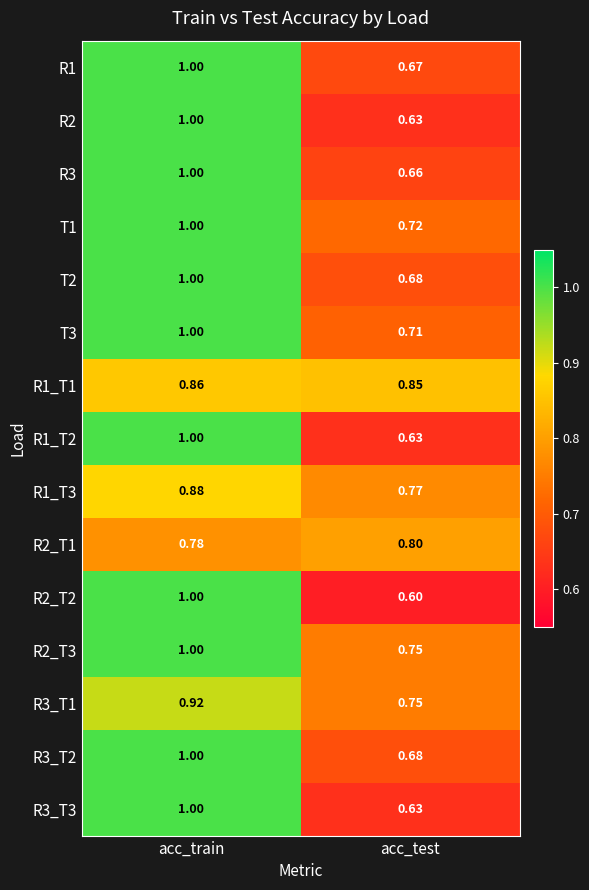

Between acc_train and acc_test, which series saw the biggest shift?

R2_T2